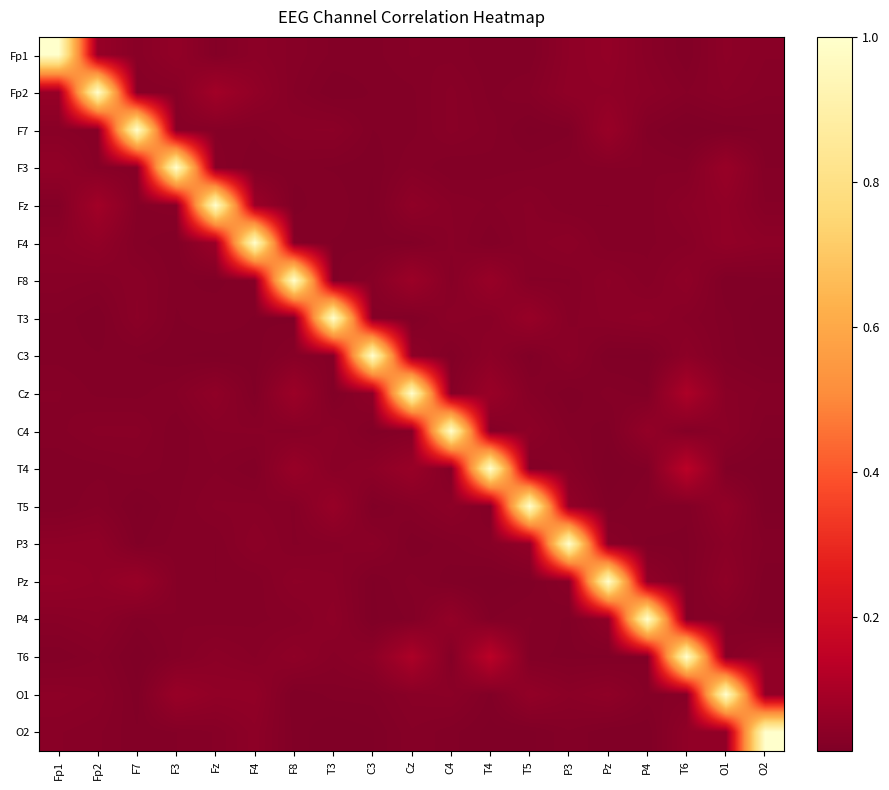

Reading left to right, transcribe all the data shown in this chart.

Fp1: Fp1=1.0	Fp2=0.1	F7=0.0	F3=0.1	Fz=0.0	F4=0.0	F8=0.0	T3=0.0	C3=0.0	Cz=0.0	C4=0.0	T4=0.0	T5=0.0	P3=0.0	Pz=0.1	P4=0.0	T6=0.0	O1=0.0	O2=0.0
Fp2: Fp1=0.1	Fp2=1.0	F7=0.0	F3=0.0	Fz=0.1	F4=0.1	F8=0.0	T3=0.0	C3=0.0	Cz=0.0	C4=0.0	T4=0.0	T5=0.0	P3=0.0	Pz=0.0	P4=0.0	T6=0.0	O1=0.0	O2=0.0
F7: Fp1=0.0	Fp2=0.0	F7=1.0	F3=0.0	Fz=0.0	F4=0.0	F8=0.0	T3=0.0	C3=0.0	Cz=0.0	C4=0.0	T4=0.0	T5=0.0	P3=0.0	Pz=0.1	P4=0.0	T6=0.0	O1=0.0	O2=0.0
F3: Fp1=0.1	Fp2=0.0	F7=0.0	F3=1.0	Fz=0.0	F4=0.0	F8=0.0	T3=0.0	C3=0.0	Cz=0.0	C4=0.0	T4=0.0	T5=0.0	P3=0.0	Pz=0.0	P4=0.0	T6=0.0	O1=0.1	O2=0.0
Fz: Fp1=0.0	Fp2=0.1	F7=0.0	F3=0.0	Fz=1.0	F4=0.1	F8=0.0	T3=0.0	C3=0.0	Cz=0.0	C4=0.0	T4=0.0	T5=0.0	P3=0.0	Pz=0.0	P4=0.0	T6=0.0	O1=0.1	O2=0.0
F4: Fp1=0.0	Fp2=0.1	F7=0.0	F3=0.0	Fz=0.1	F4=1.0	F8=0.0	T3=0.0	C3=0.0	Cz=0.0	C4=0.0	T4=0.0	T5=0.0	P3=0.0	Pz=0.0	P4=0.0	T6=0.0	O1=0.1	O2=0.0
F8: Fp1=0.0	Fp2=0.0	F7=0.0	F3=0.0	Fz=0.0	F4=0.0	F8=1.0	T3=0.0	C3=0.0	Cz=0.1	C4=0.0	T4=0.1	T5=0.0	P3=0.0	Pz=0.0	P4=0.0	T6=0.0	O1=0.0	O2=0.0
T3: Fp1=0.0	Fp2=0.0	F7=0.0	F3=0.0	Fz=0.0	F4=0.0	F8=0.0	T3=1.0	C3=0.0	Cz=0.0	C4=0.0	T4=0.0	T5=0.1	P3=0.0	Pz=0.0	P4=0.0	T6=0.0	O1=0.0	O2=0.0
C3: Fp1=0.0	Fp2=0.0	F7=0.0	F3=0.0	Fz=0.0	F4=0.0	F8=0.0	T3=0.0	C3=1.0	Cz=0.0	C4=0.0	T4=0.0	T5=0.0	P3=0.0	Pz=0.0	P4=0.0	T6=0.0	O1=0.0	O2=0.0
Cz: Fp1=0.0	Fp2=0.0	F7=0.0	F3=0.0	Fz=0.0	F4=0.0	F8=0.1	T3=0.0	C3=0.0	Cz=1.0	C4=0.0	T4=0.1	T5=0.0	P3=0.0	Pz=0.0	P4=0.0	T6=0.1	O1=0.0	O2=0.0
C4: Fp1=0.0	Fp2=0.0	F7=0.0	F3=0.0	Fz=0.0	F4=0.0	F8=0.0	T3=0.0	C3=0.0	Cz=0.0	C4=1.0	T4=0.0	T5=0.0	P3=0.0	Pz=0.0	P4=0.1	T6=0.0	O1=0.0	O2=0.0
T4: Fp1=0.0	Fp2=0.0	F7=0.0	F3=0.0	Fz=0.0	F4=0.0	F8=0.1	T3=0.0	C3=0.0	Cz=0.1	C4=0.0	T4=1.0	T5=0.0	P3=0.0	Pz=0.0	P4=0.0	T6=0.1	O1=0.0	O2=0.0
T5: Fp1=0.0	Fp2=0.0	F7=0.0	F3=0.0	Fz=0.0	F4=0.0	F8=0.0	T3=0.1	C3=0.0	Cz=0.0	C4=0.0	T4=0.0	T5=1.0	P3=0.1	Pz=0.0	P4=0.0	T6=0.0	O1=0.1	O2=0.0
P3: Fp1=0.0	Fp2=0.0	F7=0.0	F3=0.0	Fz=0.0	F4=0.0	F8=0.0	T3=0.0	C3=0.0	Cz=0.0	C4=0.0	T4=0.0	T5=0.1	P3=1.0	Pz=0.0	P4=0.0	T6=0.0	O1=0.0	O2=0.0
Pz: Fp1=0.1	Fp2=0.0	F7=0.1	F3=0.0	Fz=0.0	F4=0.0	F8=0.0	T3=0.0	C3=0.0	Cz=0.0	C4=0.0	T4=0.0	T5=0.0	P3=0.0	Pz=1.0	P4=0.0	T6=0.0	O1=0.0	O2=0.0
P4: Fp1=0.0	Fp2=0.0	F7=0.0	F3=0.0	Fz=0.0	F4=0.0	F8=0.0	T3=0.0	C3=0.0	Cz=0.0	C4=0.1	T4=0.0	T5=0.0	P3=0.0	Pz=0.0	P4=1.0	T6=0.0	O1=0.0	O2=0.0
T6: Fp1=0.0	Fp2=0.0	F7=0.0	F3=0.0	Fz=0.0	F4=0.0	F8=0.0	T3=0.0	C3=0.0	Cz=0.1	C4=0.0	T4=0.1	T5=0.0	P3=0.0	Pz=0.0	P4=0.0	T6=1.0	O1=0.0	O2=0.0
O1: Fp1=0.0	Fp2=0.0	F7=0.0	F3=0.1	Fz=0.1	F4=0.1	F8=0.0	T3=0.0	C3=0.0	Cz=0.0	C4=0.0	T4=0.0	T5=0.1	P3=0.0	Pz=0.0	P4=0.0	T6=0.0	O1=1.0	O2=0.1
O2: Fp1=0.0	Fp2=0.0	F7=0.0	F3=0.0	Fz=0.0	F4=0.0	F8=0.0	T3=0.0	C3=0.0	Cz=0.0	C4=0.0	T4=0.0	T5=0.0	P3=0.0	Pz=0.0	P4=0.0	T6=0.0	O1=0.1	O2=1.0